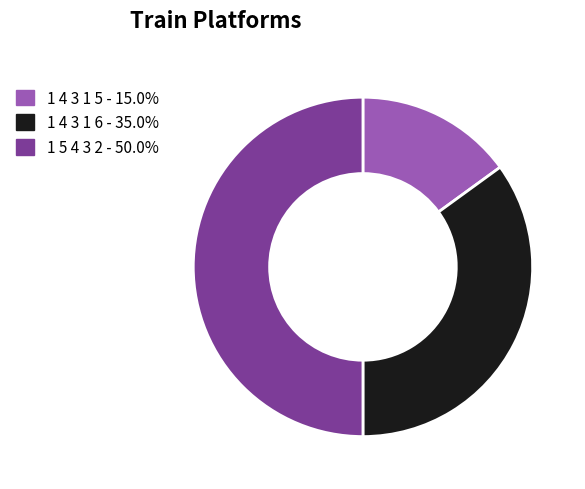

The 1 5 4 3 2 slice represents 40% of the pie. True or false?

False